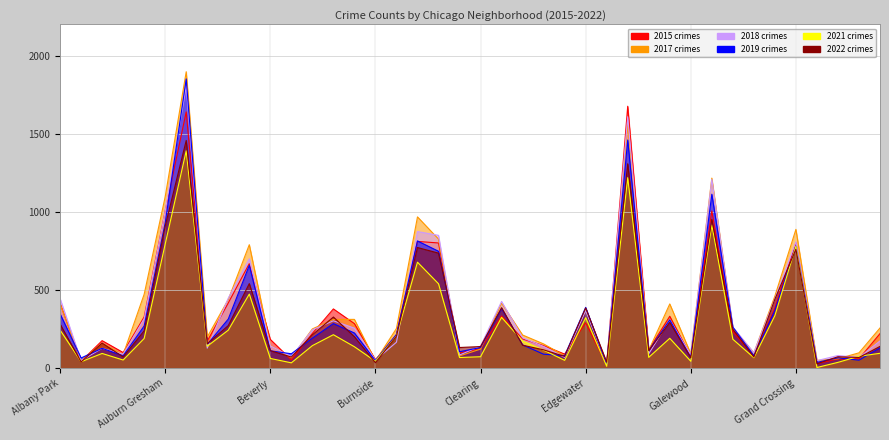

Which series has the widest spread of values?

2017